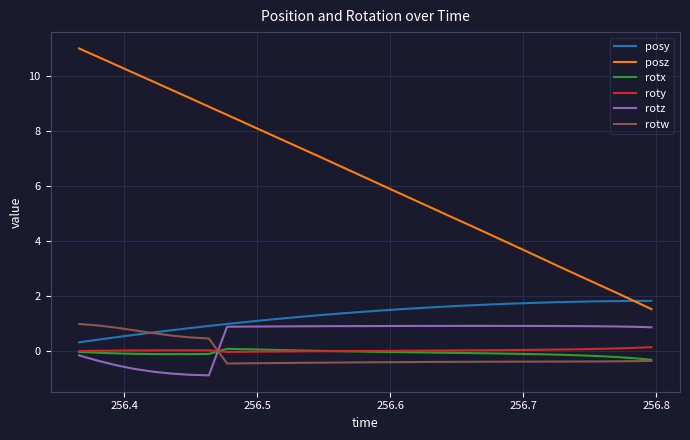

Which series has the largest total across all categories?

posz